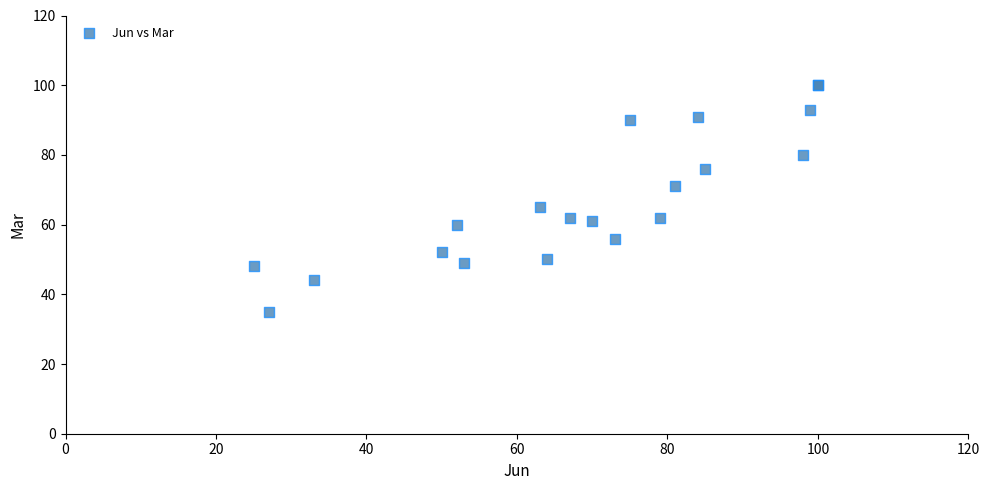

What Y value in the scatter plot is closest to 67?

65